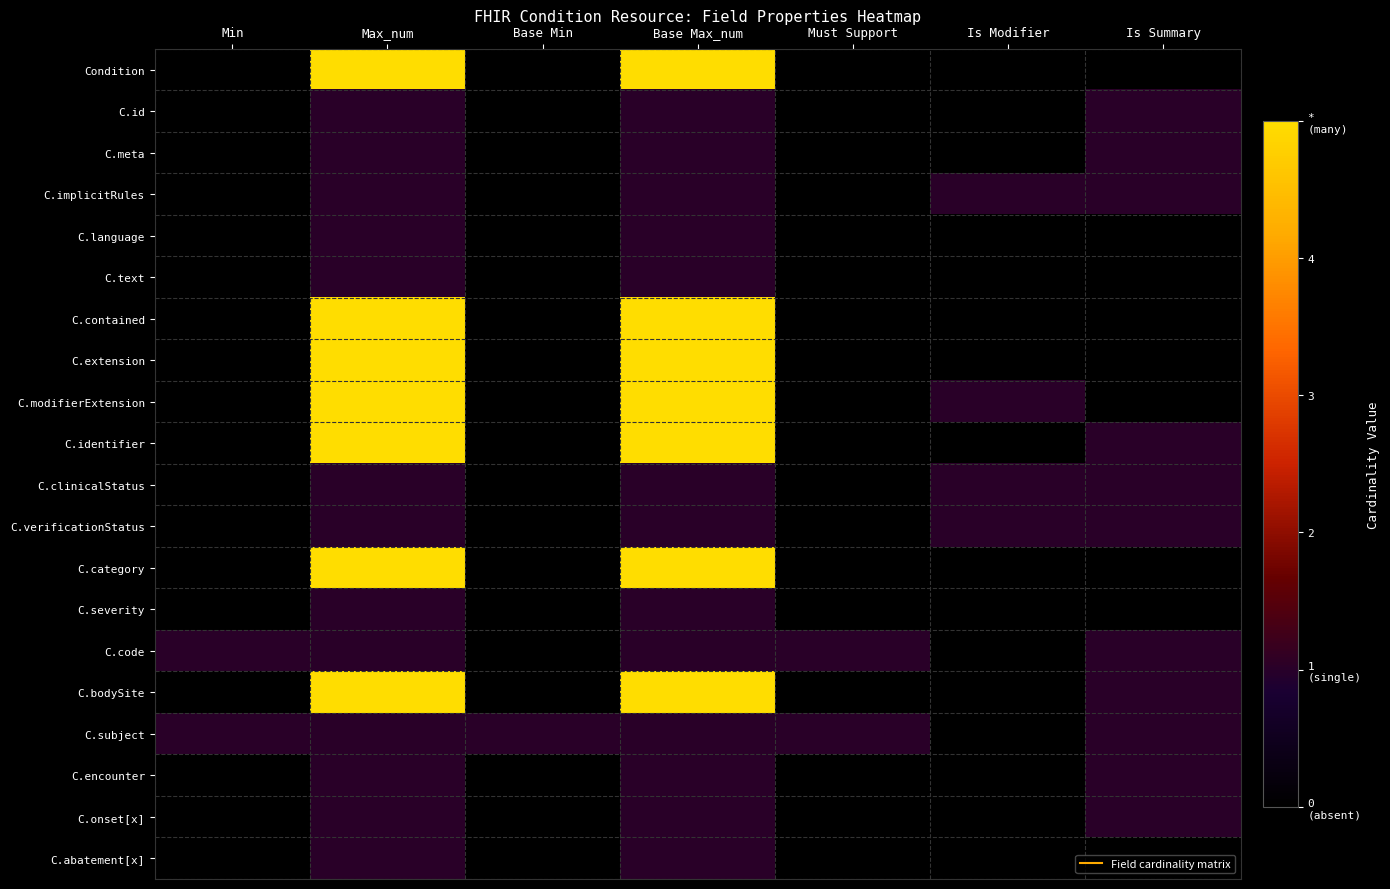

What is the maximum value shown in the chart?

5